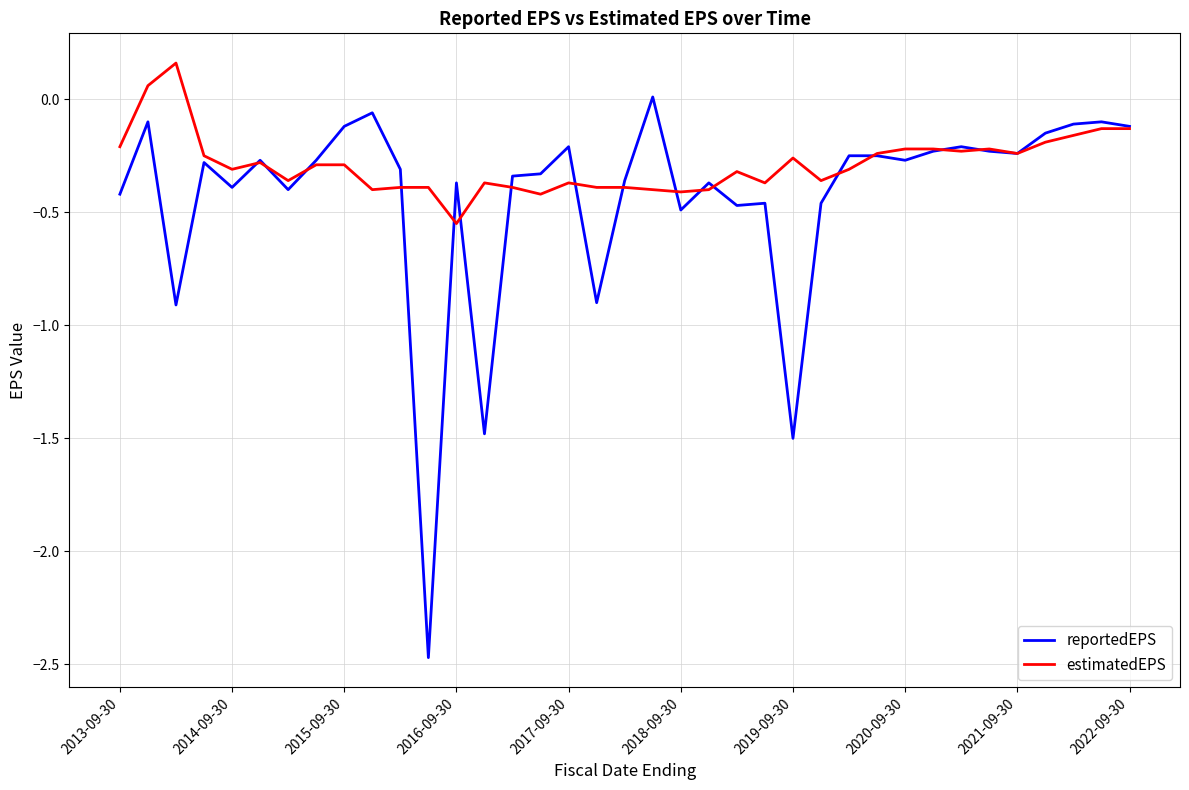

List the series in order of their overall mean, highest first.

estimatedEPS, reportedEPS